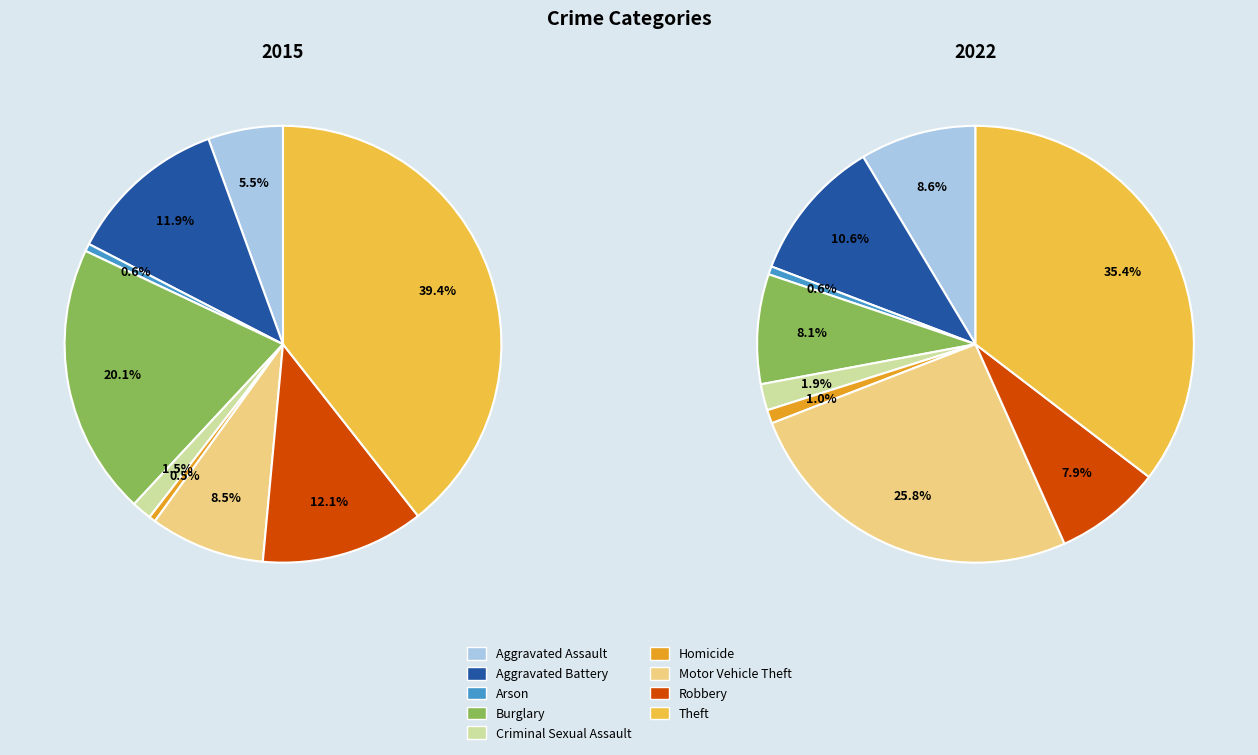

Count the number of slices in the pie.

9